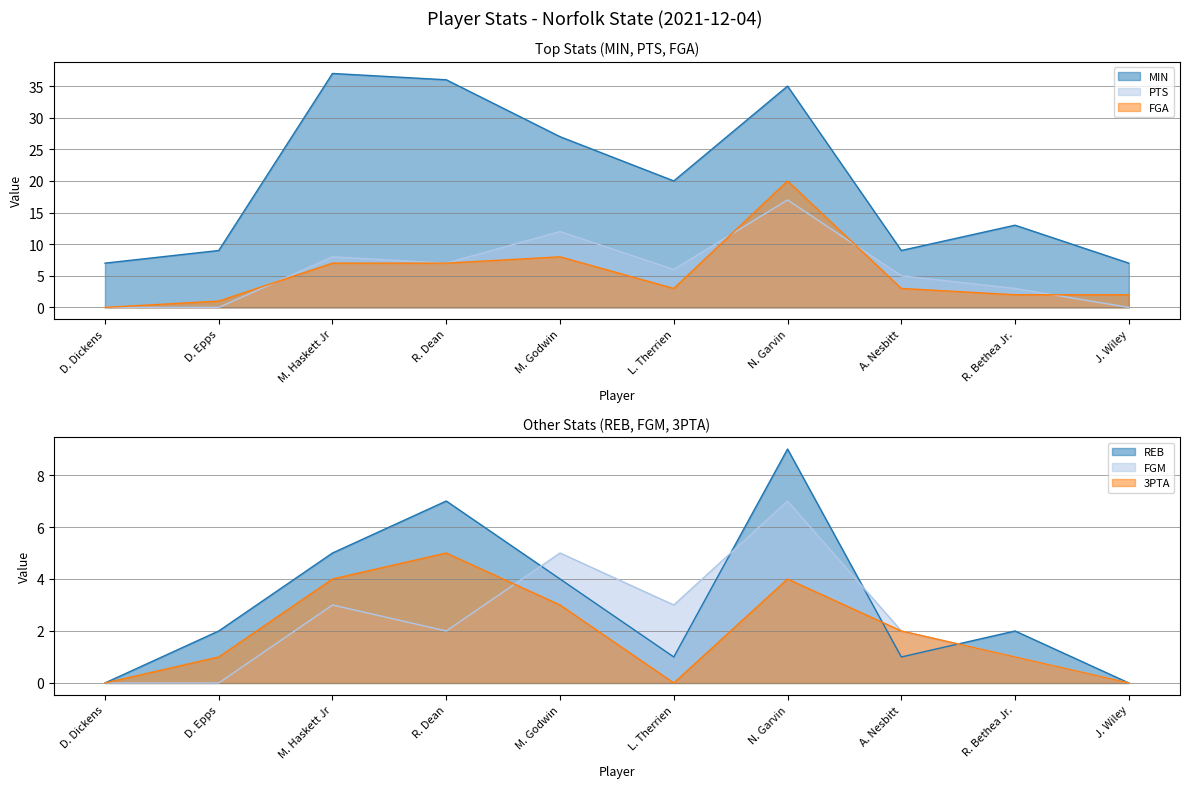

Is the value of REB at J. Wiley greater than the value of 3PTA at A. Nesbitt?

No